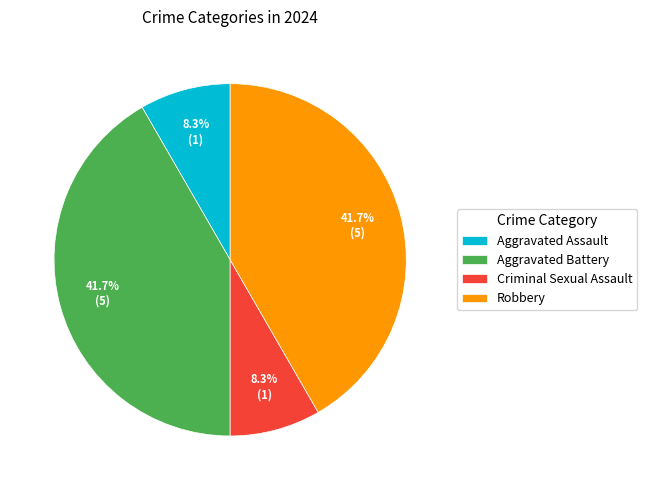

Is Criminal Sexual Assault the majority of the pie?

No